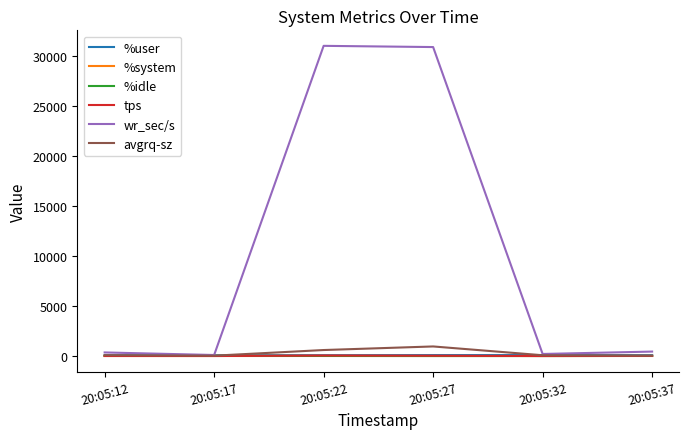

Which series has the largest range (max minus min)?

wr_sec/s